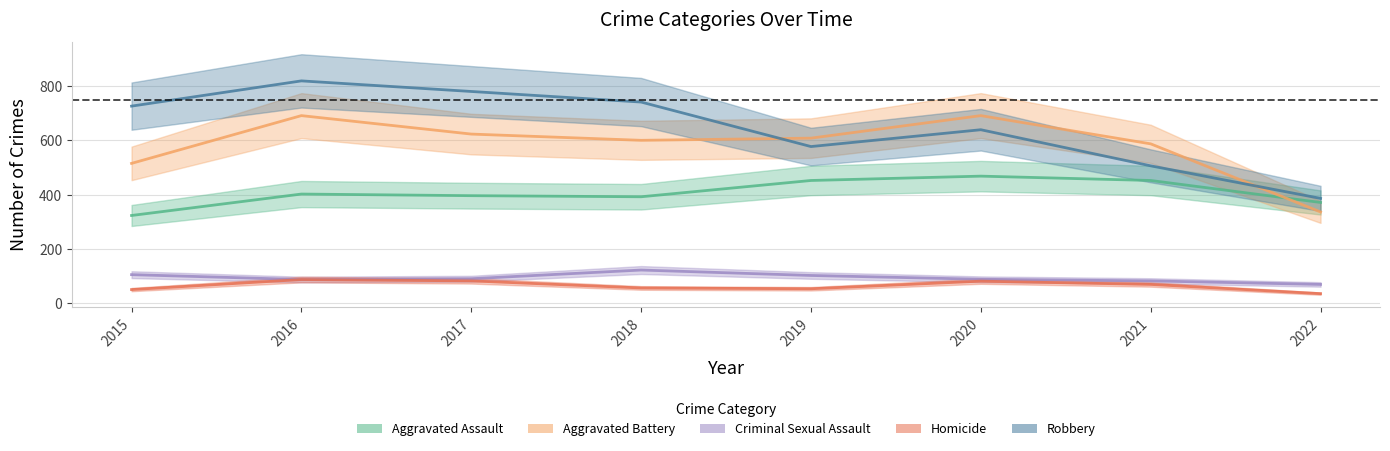

Rank the series at 2018 from lowest to highest value.

Homicide, Criminal Sexual Assault, Aggravated Assault, Aggravated Battery, Robbery